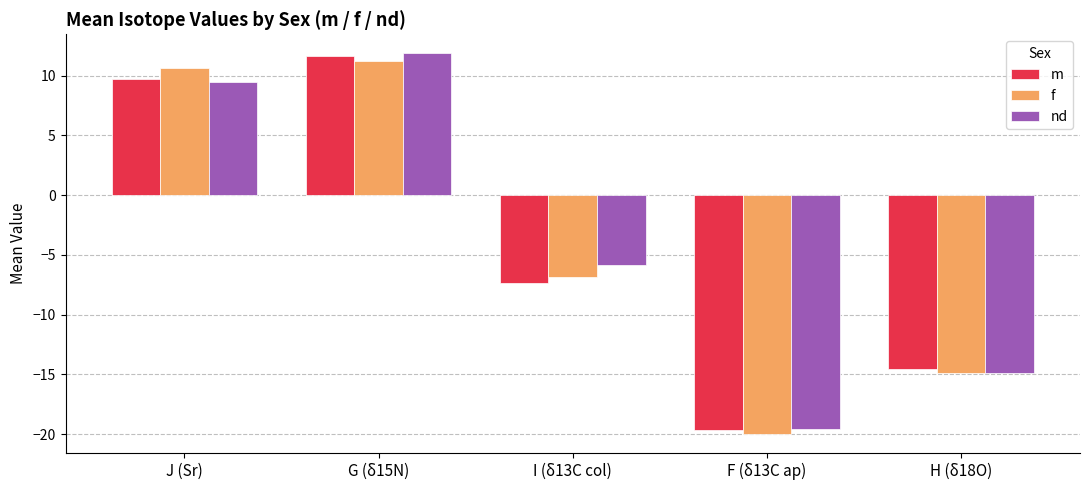

What is the spread (max minus min) of values at I (δ13C col)?

1.5